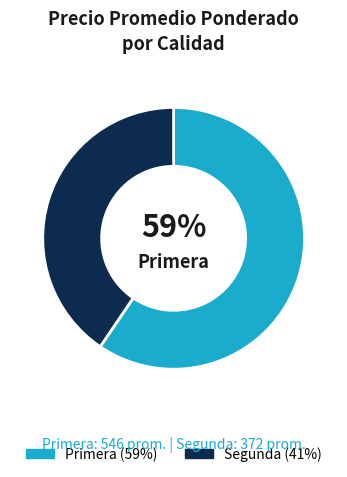

Does any single category account for the majority?

Yes